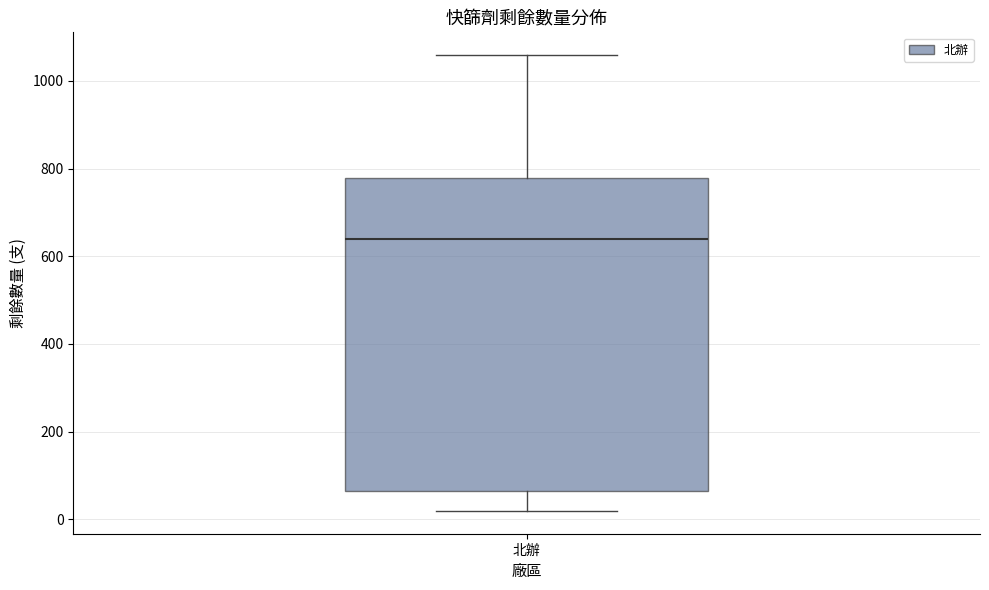

Read this box plot against the y-axis: the position of the median line, the range covered by the box, and the ends of both whiskers. The values are not printed on the chart, so give them approximately, as read against the axis.

median 640, box 60 to 780, whiskers 20 to 1060